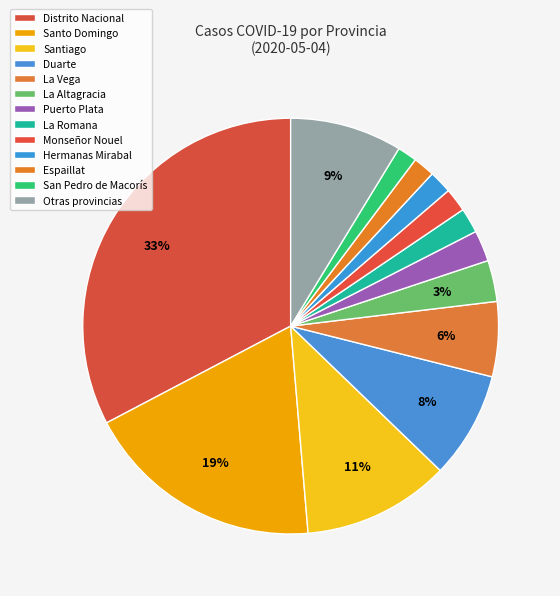

Count the number of slices in the pie.

13